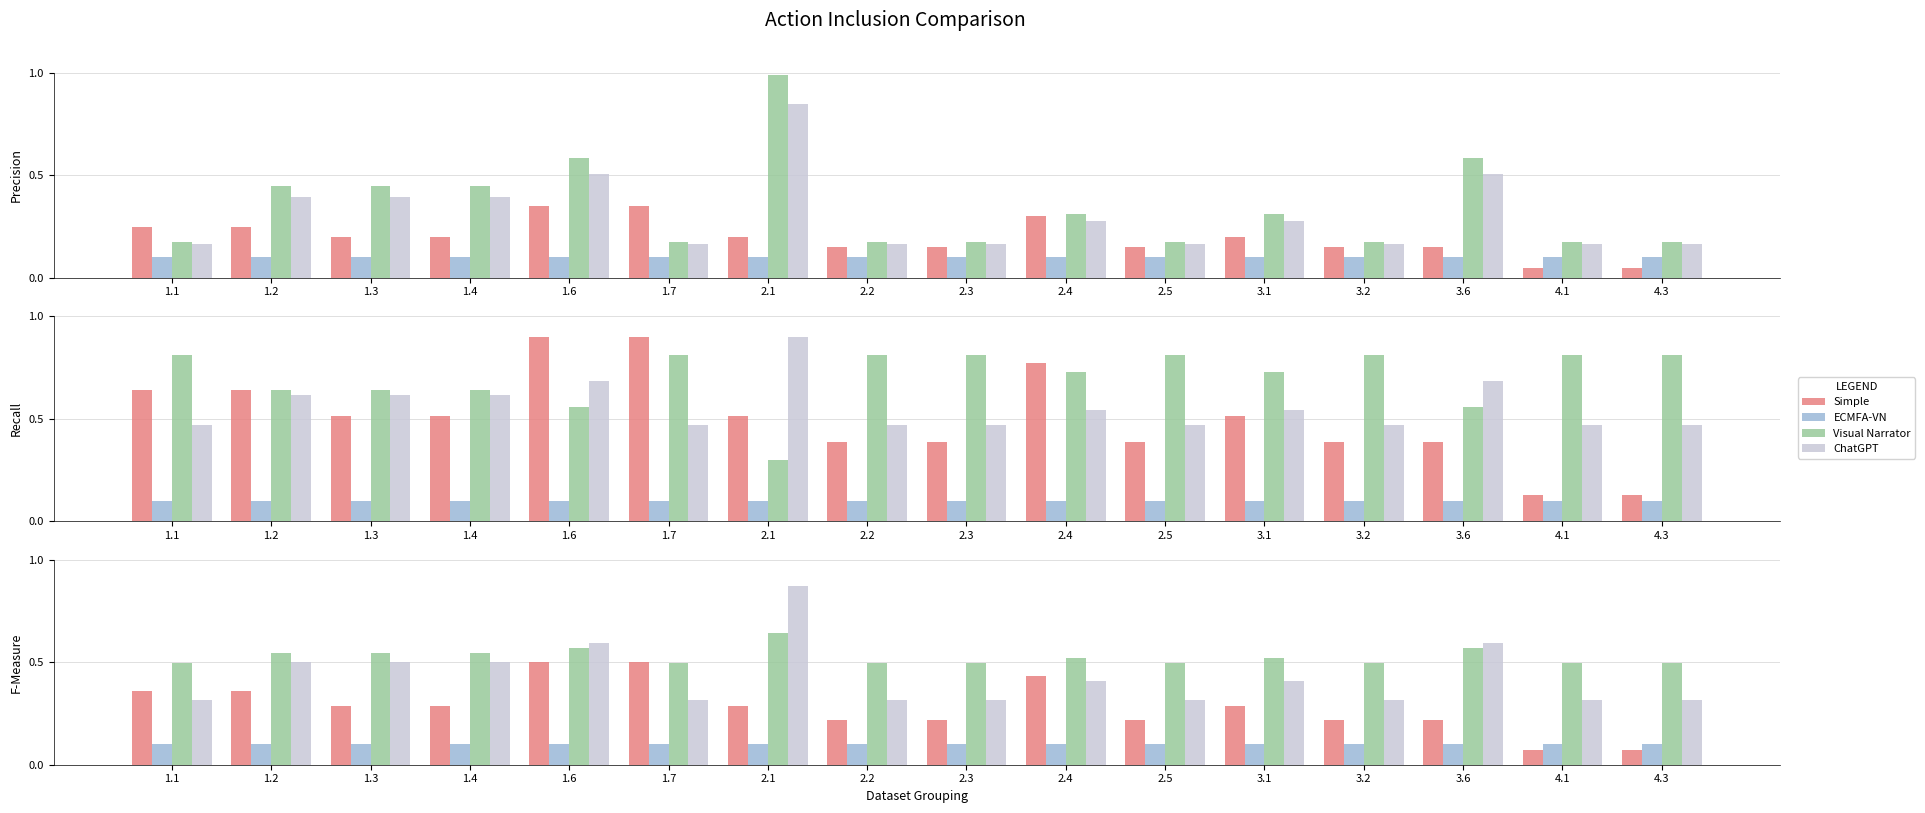

What is the value of the Visual Narrator bar at the 14th from the left?

0.6